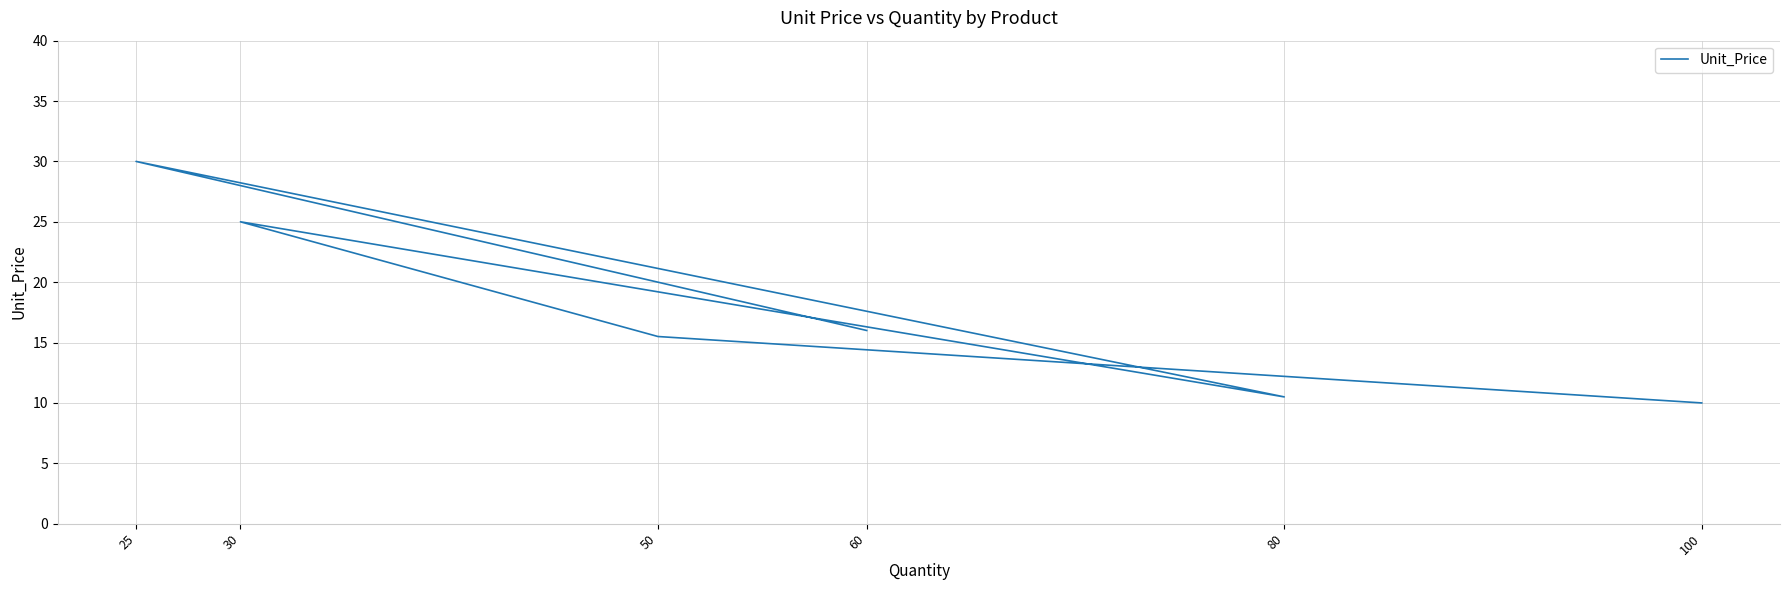

Approximately how many times larger is the value at 25 compared to 100?

3.0